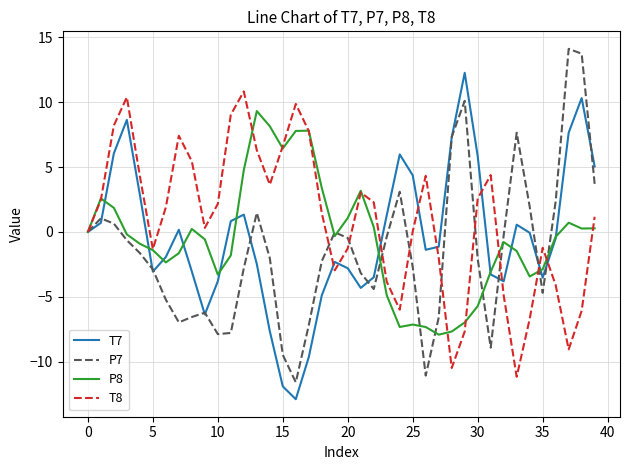

Rank the series by their maximum value, from lowest to highest.

P8, T8, T7, P7